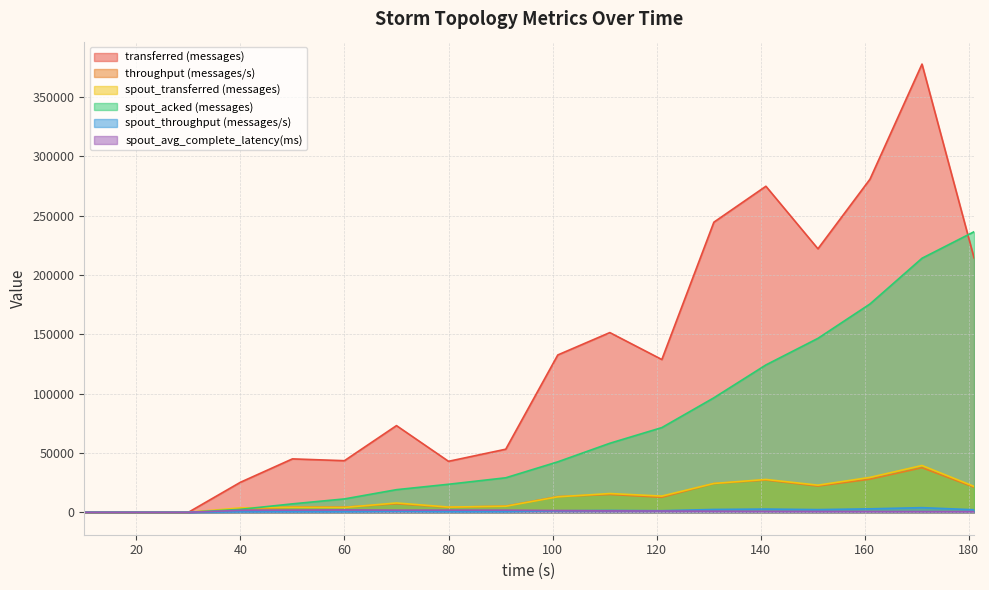

Reading left to right, list all the values displayed in this chart.

transferred (messages): 0.0	0.0	0.0	25300.0	45020.0	43500.0	73060.0	42980.0	53180.0	132600.0	151460.0	128760.0	244500.0	274780.0	222080.0	280740.0	377740.0	214460.0
throughput (messages/s): 0.0	0.0	0.0	2493.0	4445.0	4322.0	7230.0	4242.0	5218.0	13213.0	15055.0	12673.0	24217.0	27224.0	22134.0	27925.0	37589.0	21187.0
spout_transferred (messages): 0.0	0.0	0.0	3720.0	4240.0	4100.0	7880.0	4420.0	5120.0	13060.0	15820.0	13680.0	24320.0	27680.0	22880.0	29420.0	39440.0	21840.0
spout_acked (messages): 0.0	0.0	0.0	2480.0	7120.0	11280.0	19080.0	23640.0	29100.0	42540.0	58180.0	71400.0	96500.0	124200.0	146600.0	175560.0	214100.0	236440.0
spout_throughput (messages/s): 0.0	0.0	0.0	366.0	418.0	407.0	779.0	436.0	502.0	1301.0	1572.0	1346.0	2408.0	2742.0	2280.0	2926.0	3924.0	2157.0
spout_avg_complete_latency(ms): 0.0	0.0	0.0	1703.9	1834.6	2019.4	1785.7	1833.8	1787.6	1489.5	1210.5	1091.3	924.0	765.0	708.8	634.2	570.4	553.3